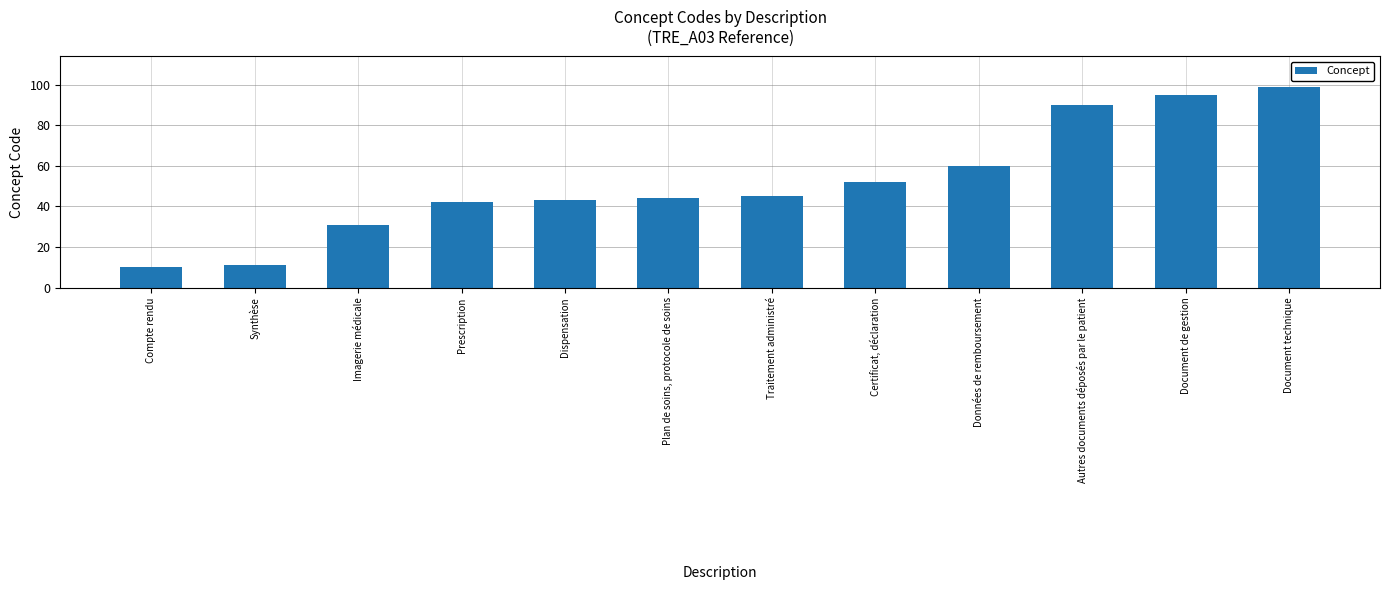

Rank the categories by value from lowest to highest.

Compte rendu, Synthèse, Imagerie médicale, Prescription, Dispensation, Plan de soins, protocole de soins, Traitement administré, Certificat, déclaration, Données de remboursement, Autres documents déposés par le patient, Document de gestion, Document technique